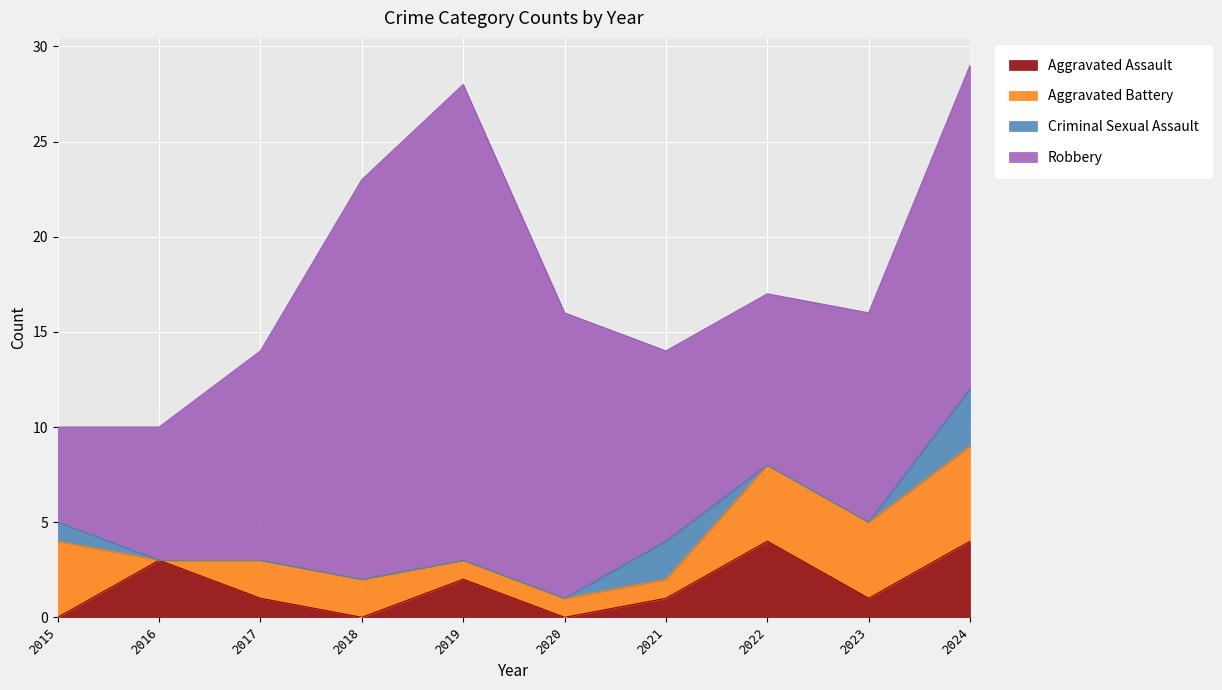

At which category does Robbery reach its first local valley?

2022